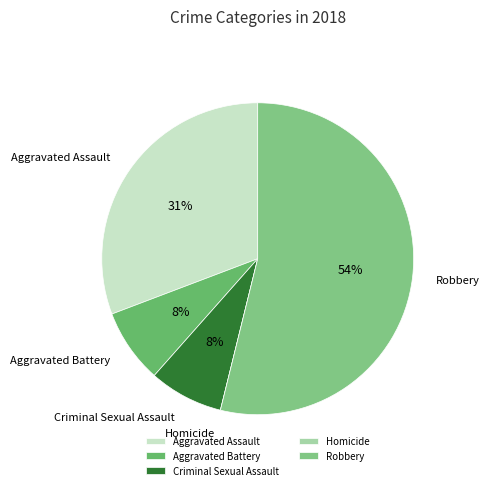

Is it true that Robbery is 54% of the pie?

True